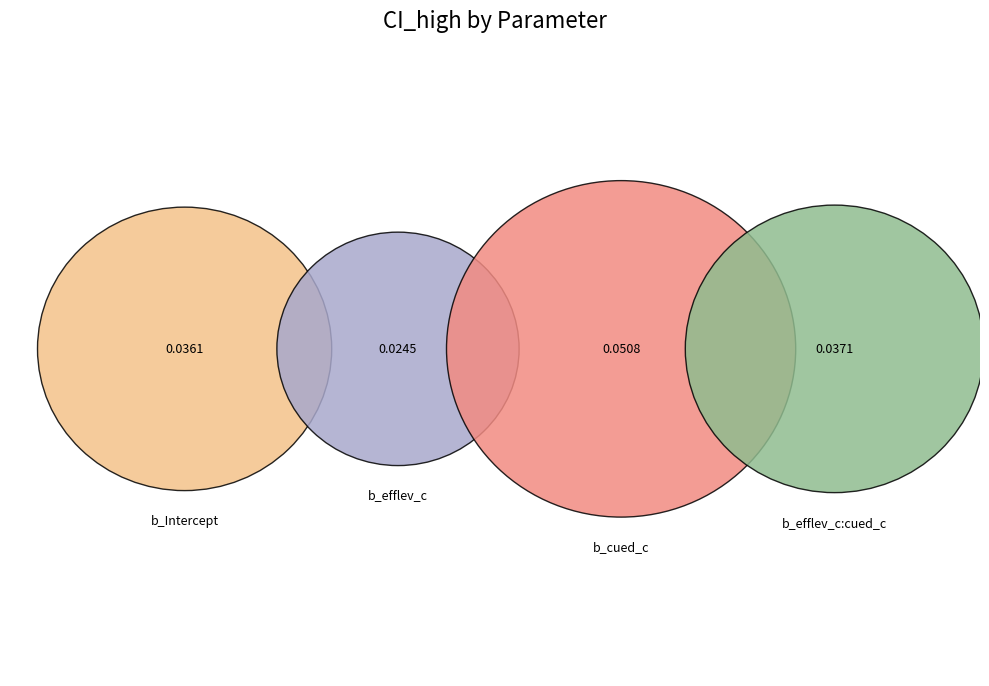

Is there a majority slice in this chart?

No